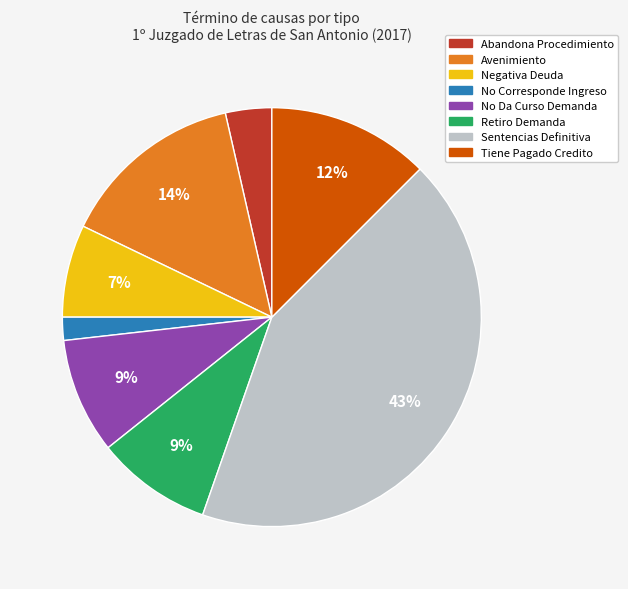

Is there a majority slice in this chart?

No